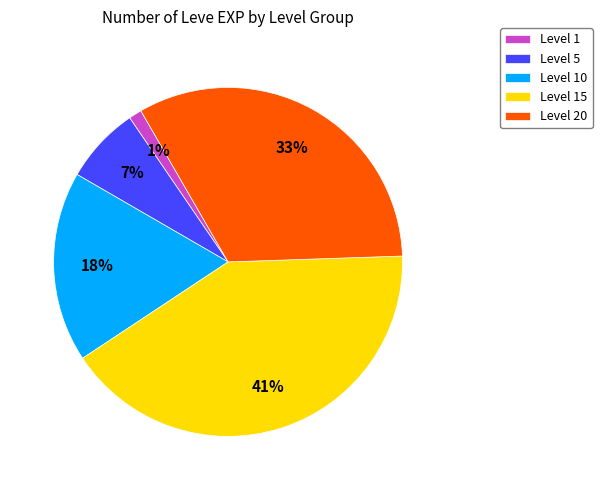

Is there a majority slice in this chart?

No